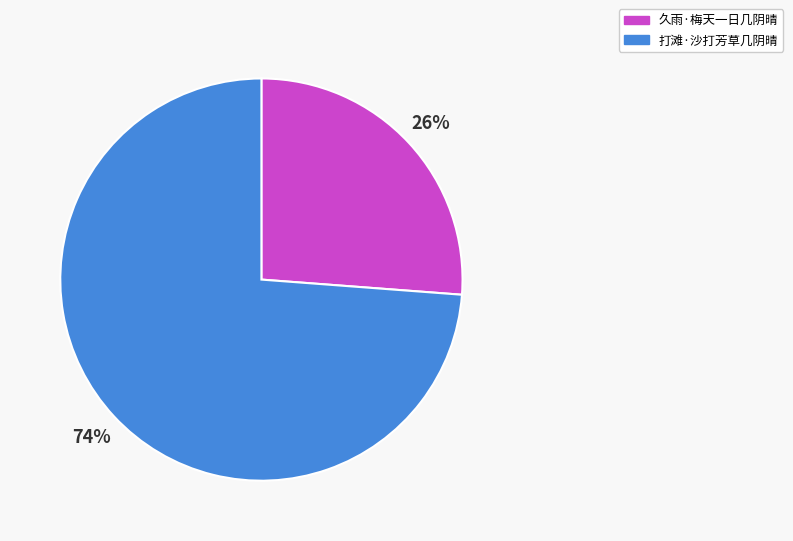

To the nearest percent, what is the combined percentage of 打滩·沙打芳草几阴晴 and 久雨·梅天一日几阴晴?

100%